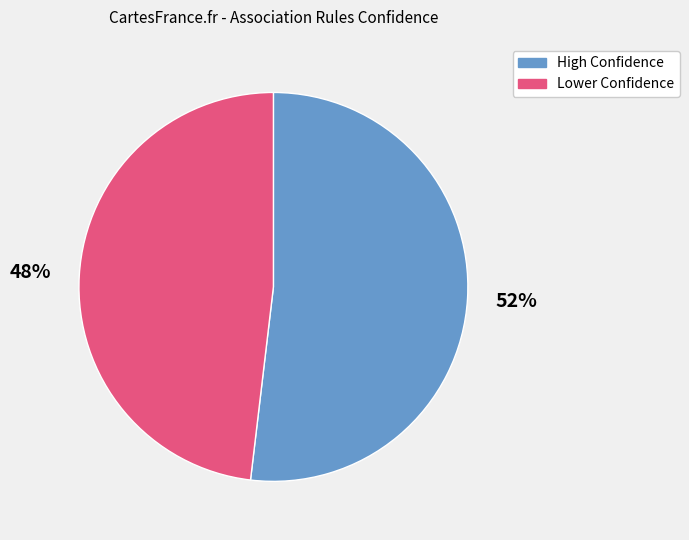

Does any single category account for the majority?

Yes